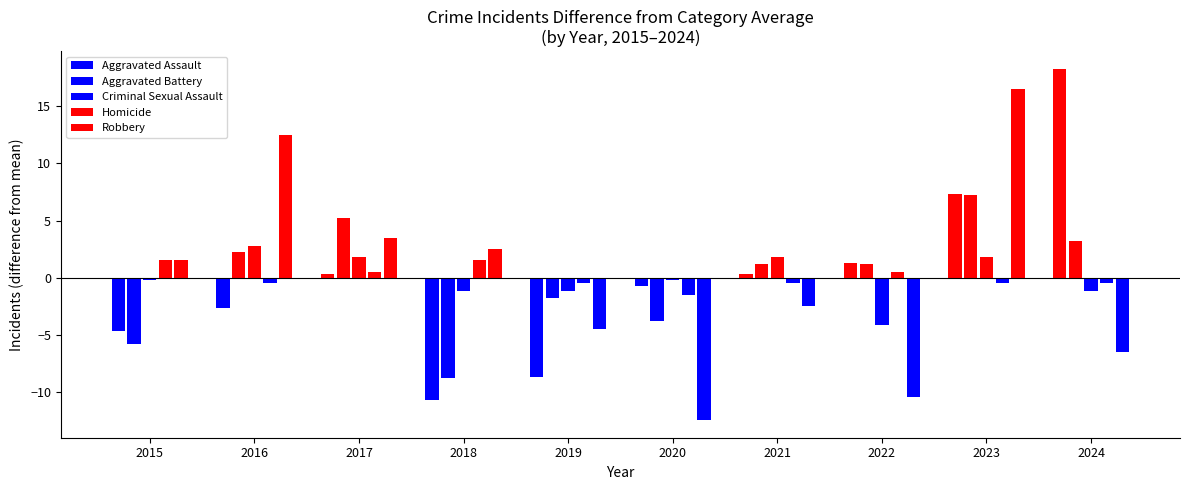

What is the highest value of the Robbery series?

16.5